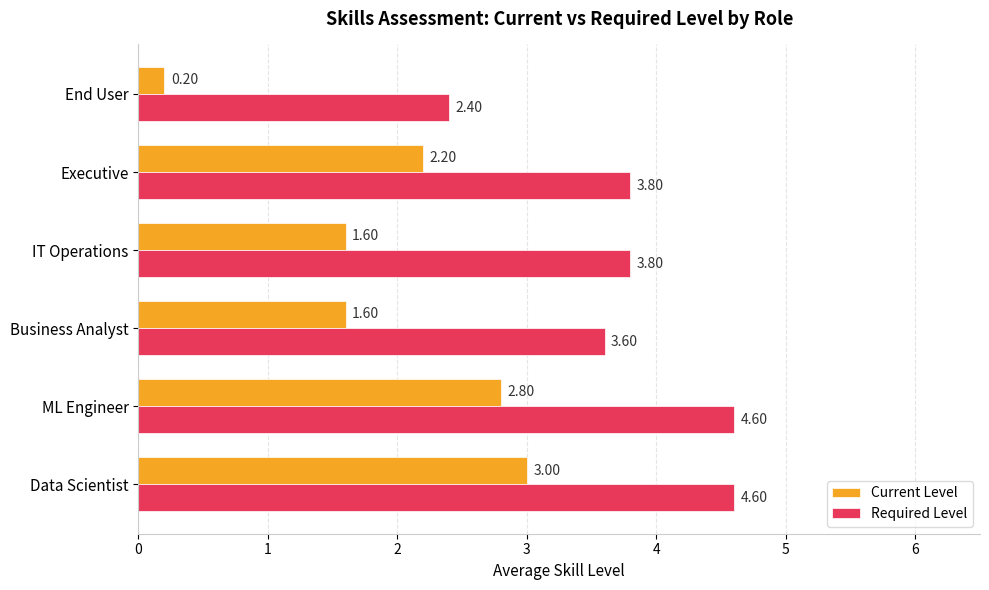

Rank the series by their average value, from lowest to highest.

Current Level, Required Level